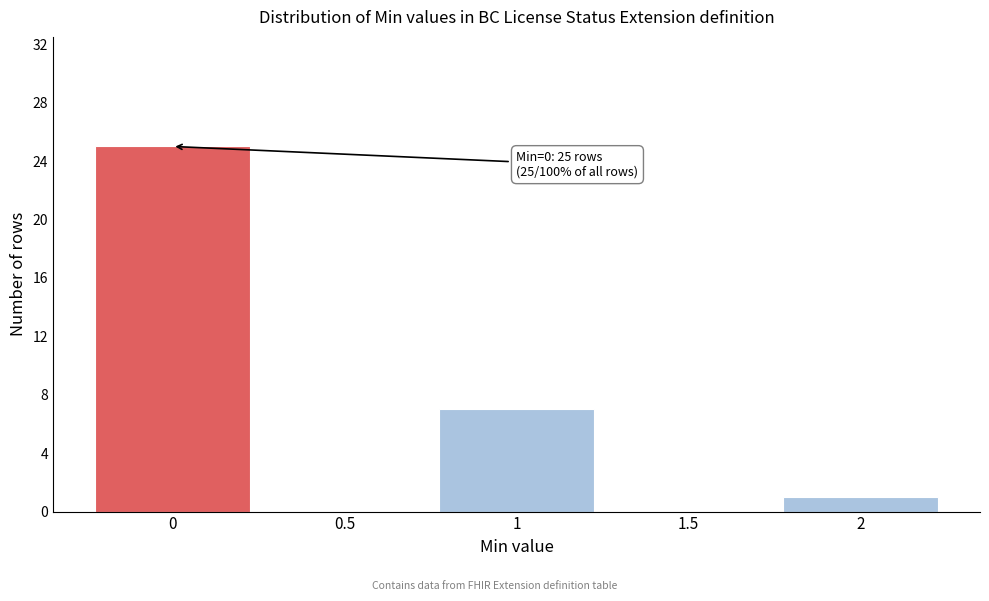

Reading left to right, list all the values displayed in this chart.

0=25	0.5=0	1=7	1.5=0	2=1